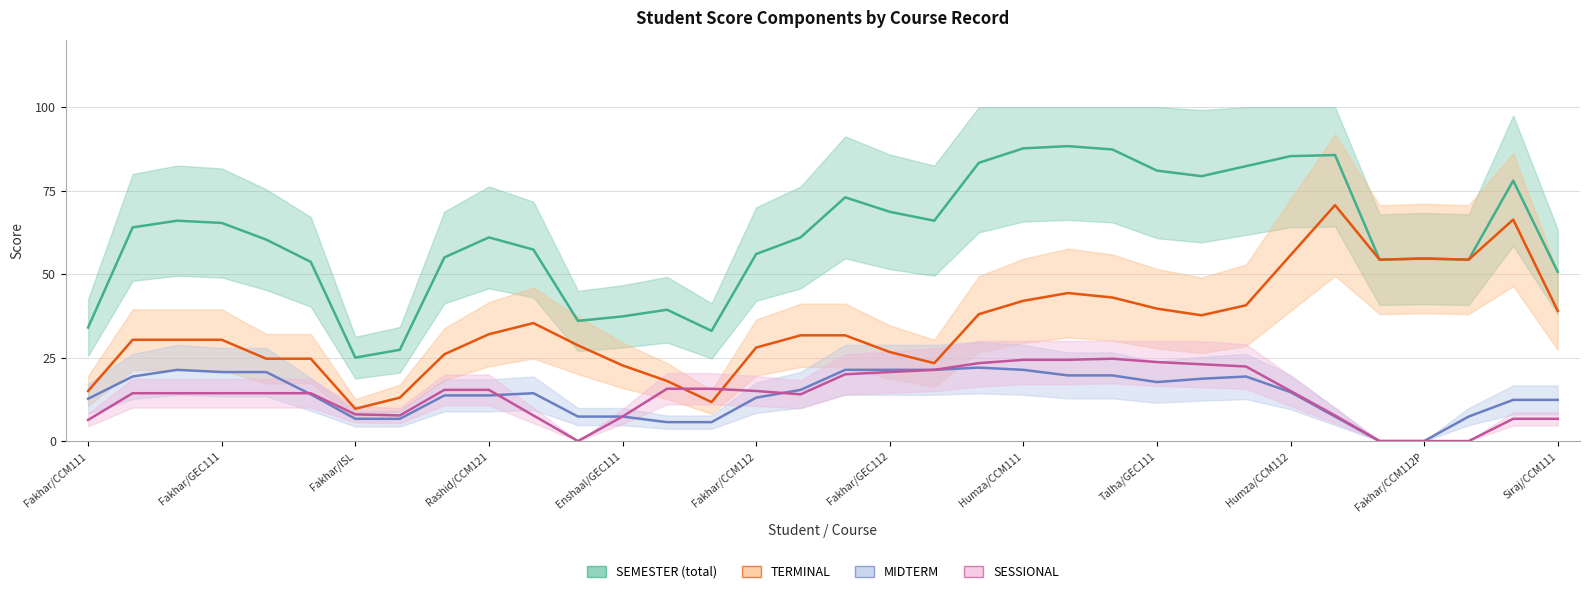

At which label does MIDTERM first exceed 14?

Fakhar/GEC111